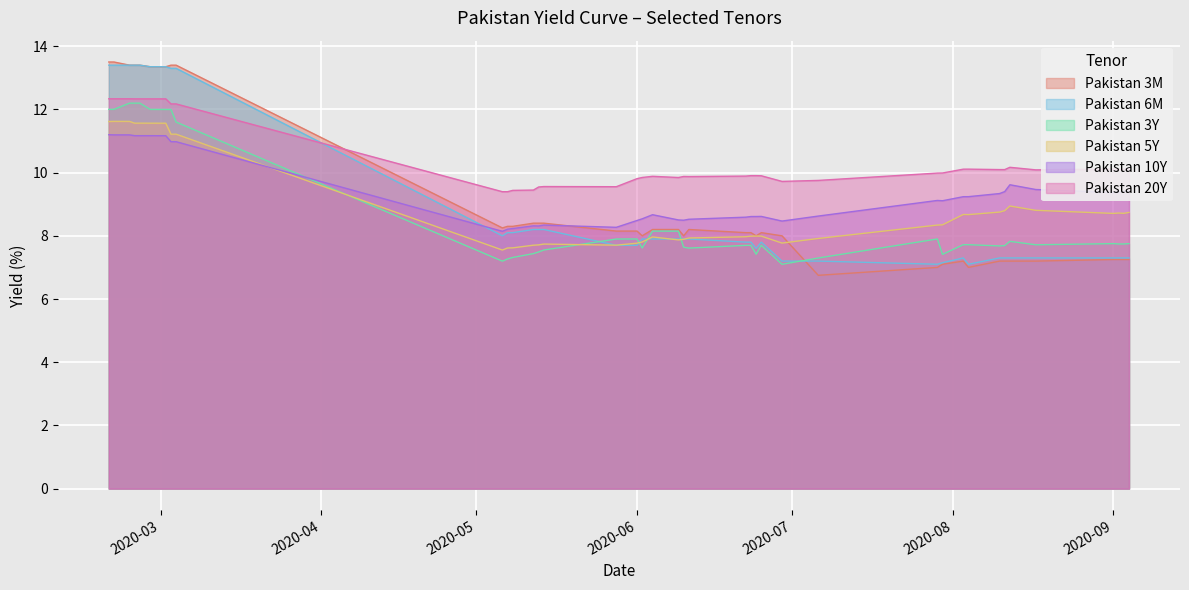

Between 2020-02-25 and 2020-08-10, which is larger?

2020-02-25